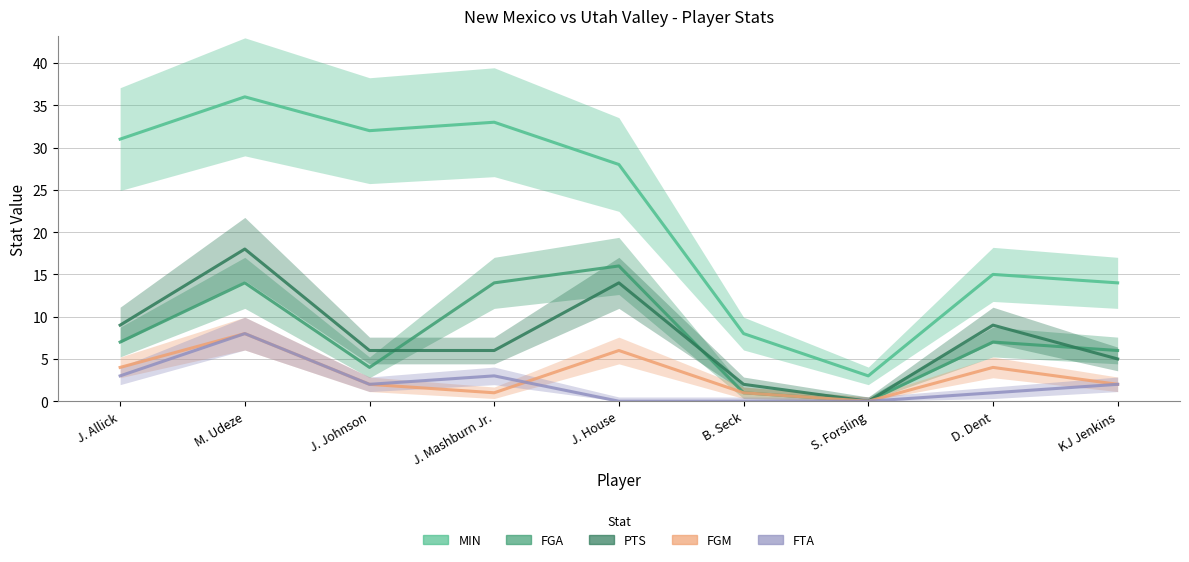

Does the chart have visible grid lines?

Yes